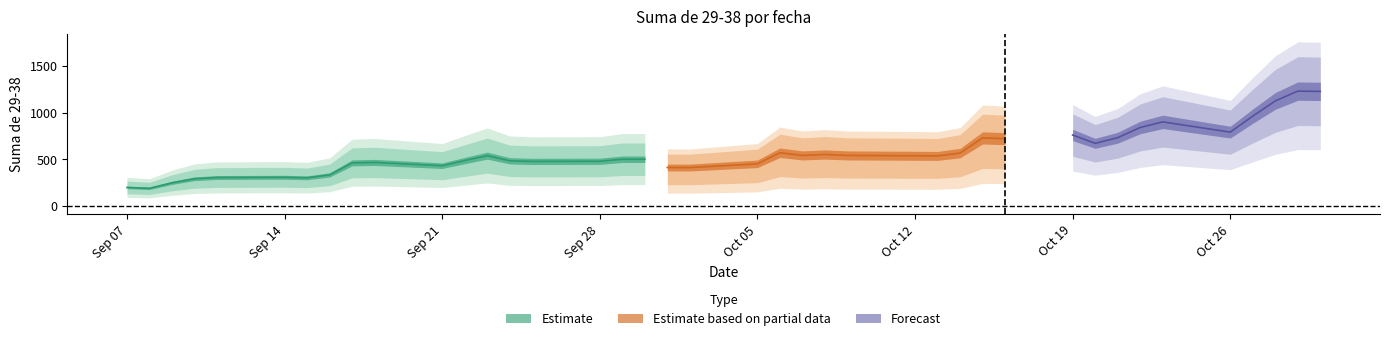

What is the sum of the values at 2020-10-20 and 2020-10-26?

1460.0